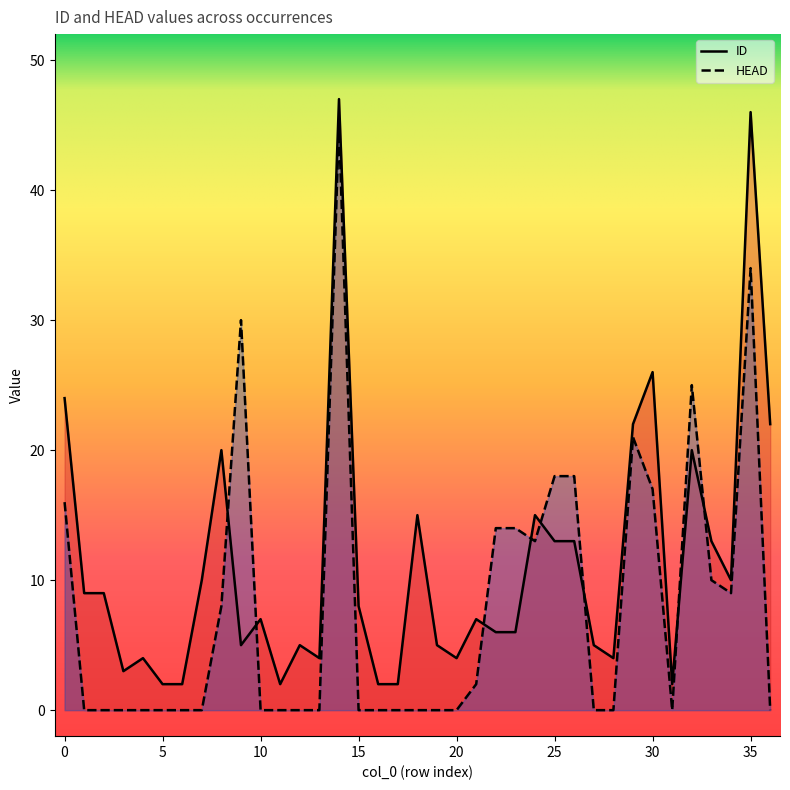

How many lines are shown in the chart?

2